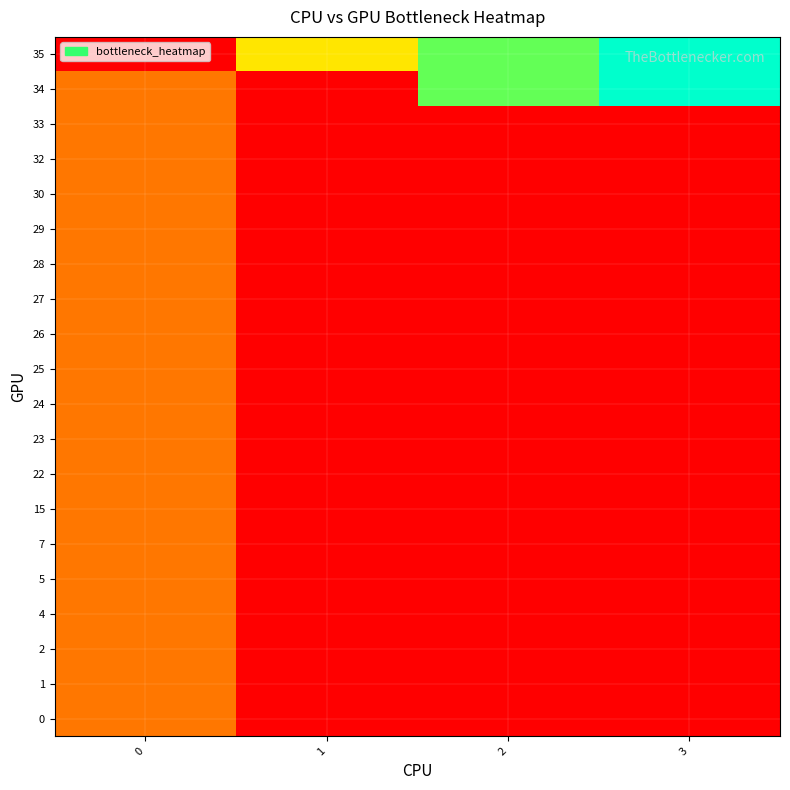

Rank the series by their maximum value, from highest to lowest.

34, 35, 0, 1, 2, 4, 5, 7, 15, 22, 23, 24, 25, 26, 27, 28, 29, 30, 32, 33